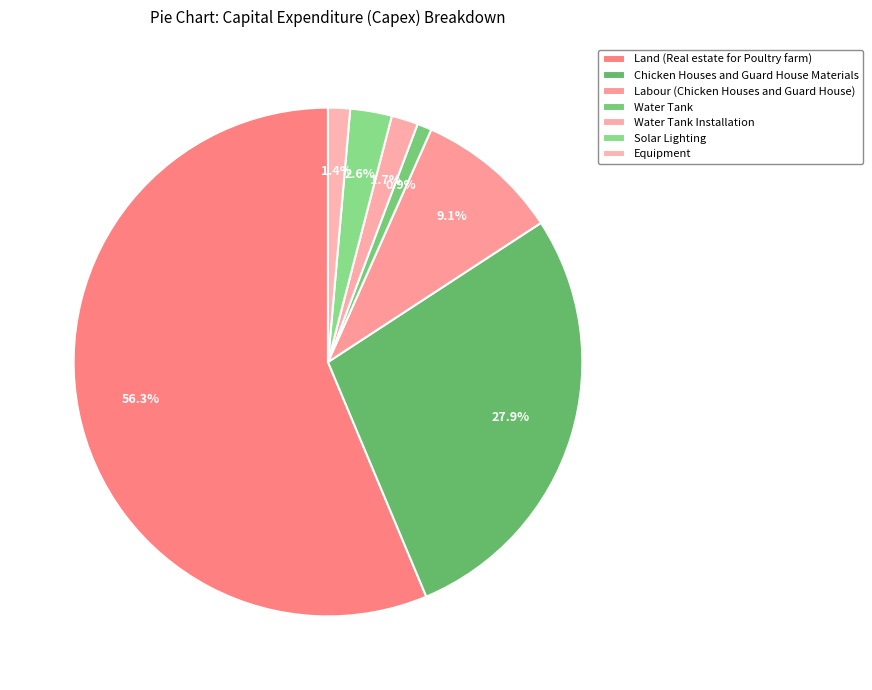

To the nearest percent, what percentage of the pie is Water Tank Installation?

2%